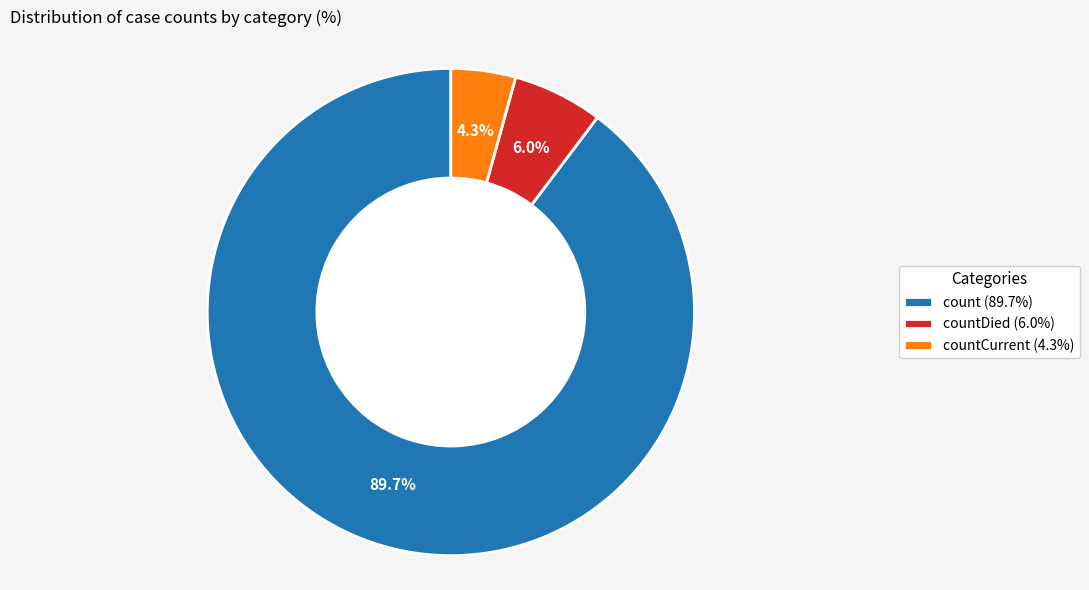

What is the smallest slice in the pie chart?

countCurrent (4.3%)